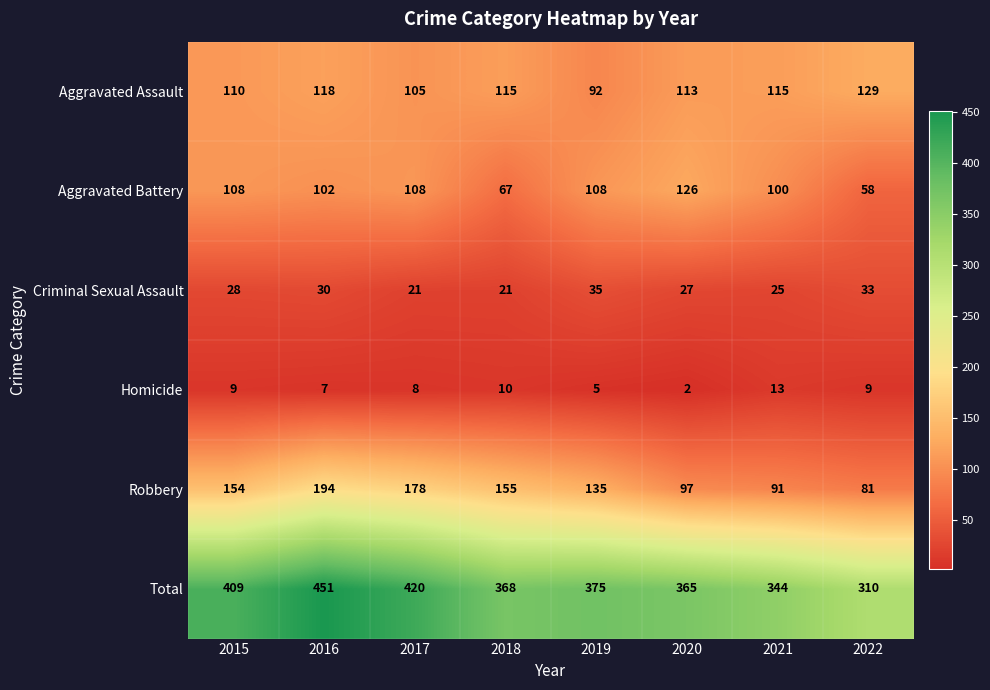

The Total series shows 375 at 2019. True or false?

True